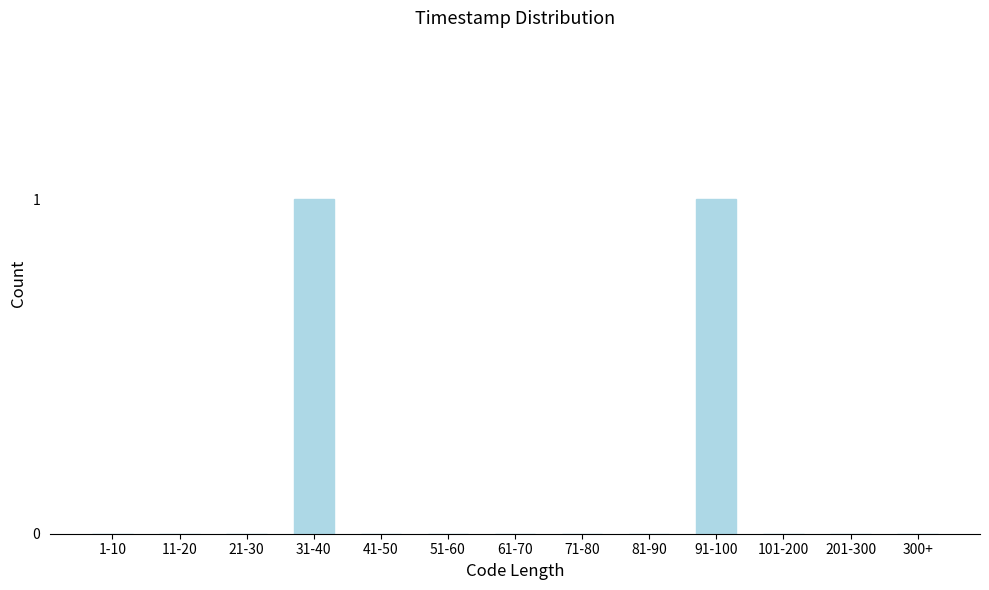

Reading right to left, list all the values displayed in this chart.

300+=0	201-300=0	101-200=0	91-100=1	81-90=0	71-80=0	61-70=0	51-60=0	41-50=0	31-40=1	21-30=0	11-20=0	1-10=0